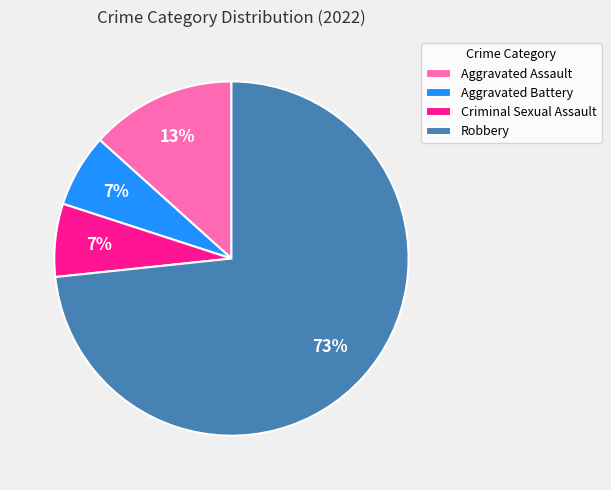

Is the sum of Criminal Sexual Assault and Aggravated Battery greater than half?

No